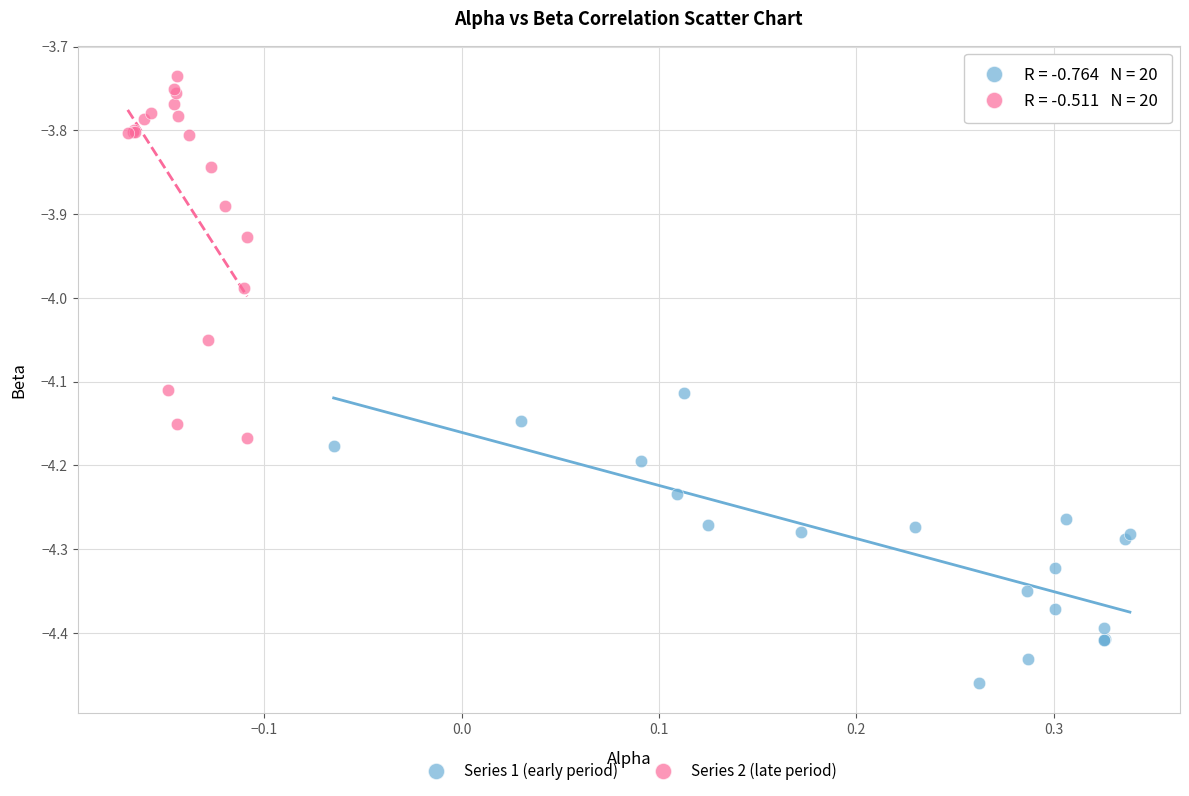

What are all the series names shown in the legend?

Series 1 (early period), Series 2 (late period)